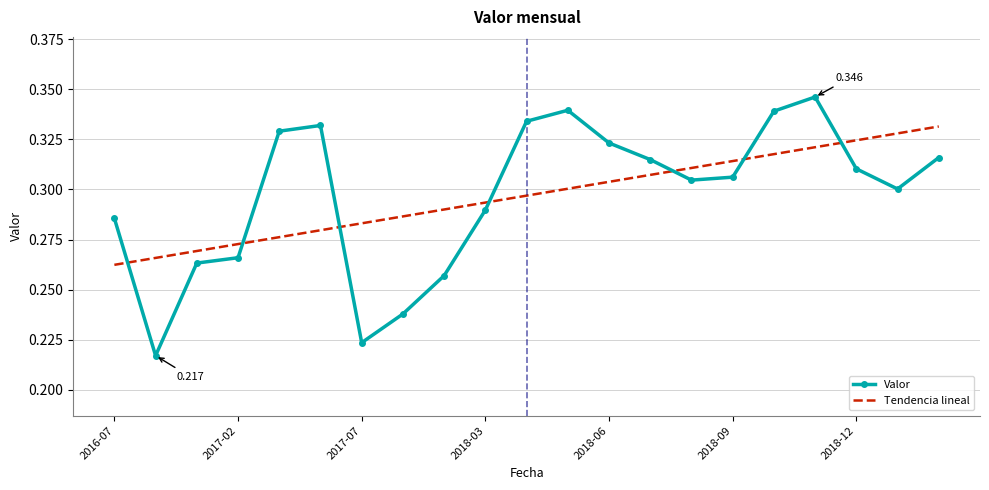

Which series has the widest spread of values?

Valor